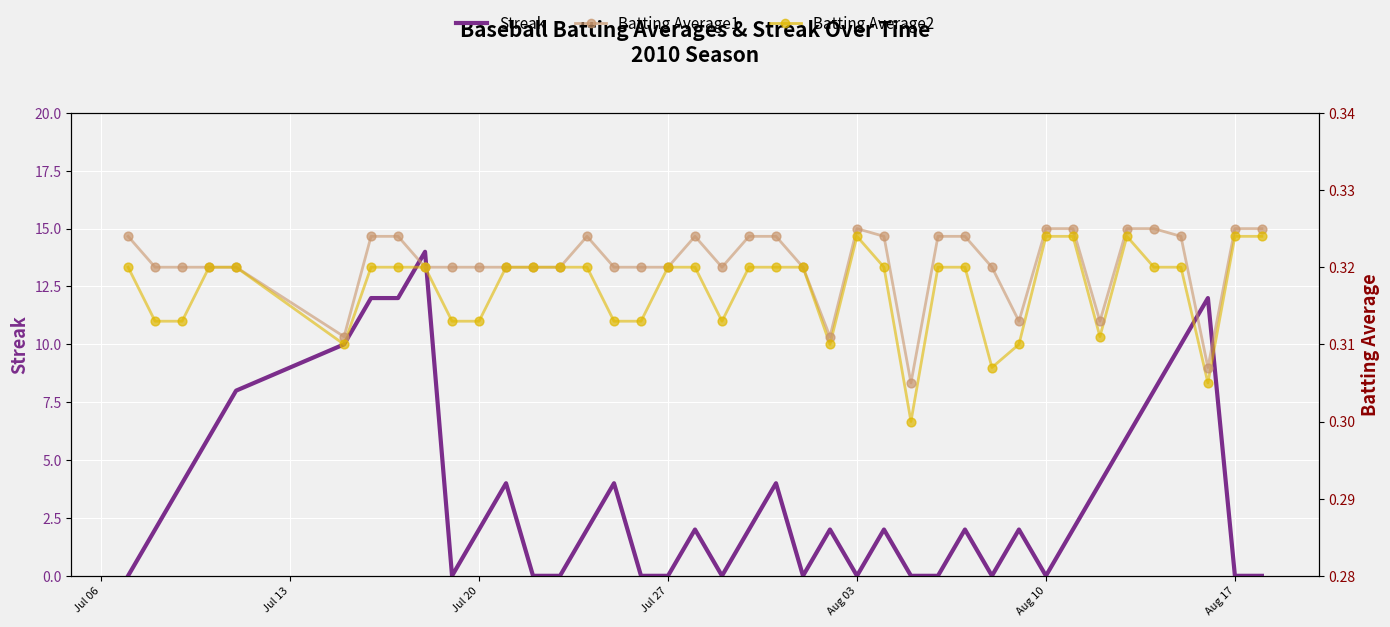

At how many categories does at least one series exceed 4?

10